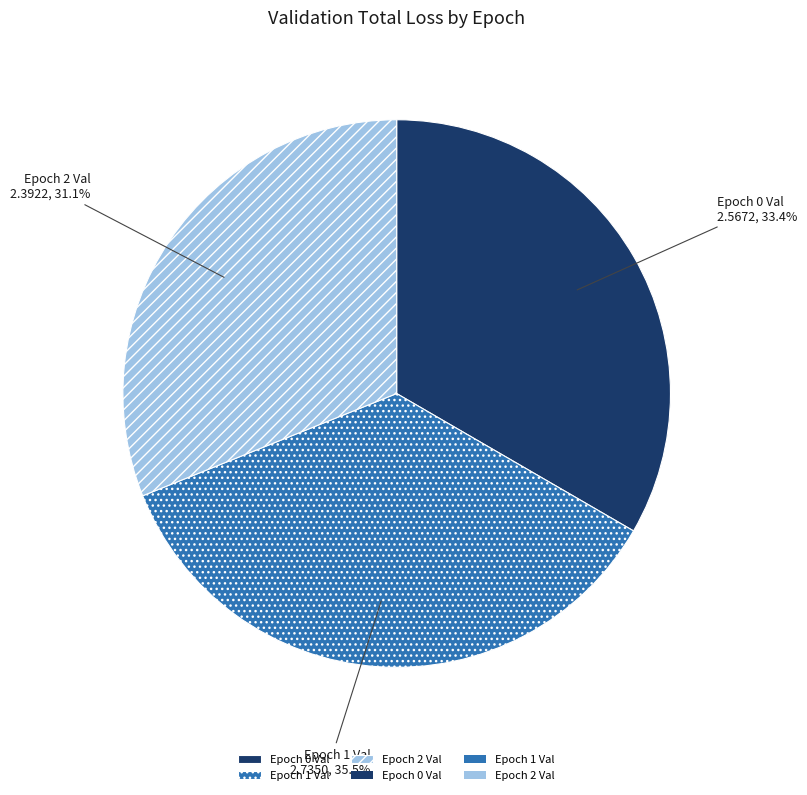

How many segments does this pie chart have?

3